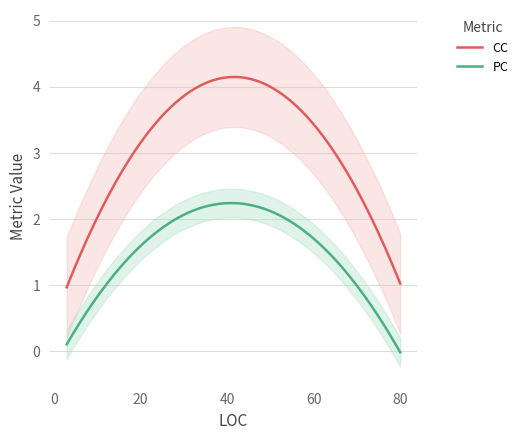

Rank the series at 7 from lowest to highest value.

PC, CC